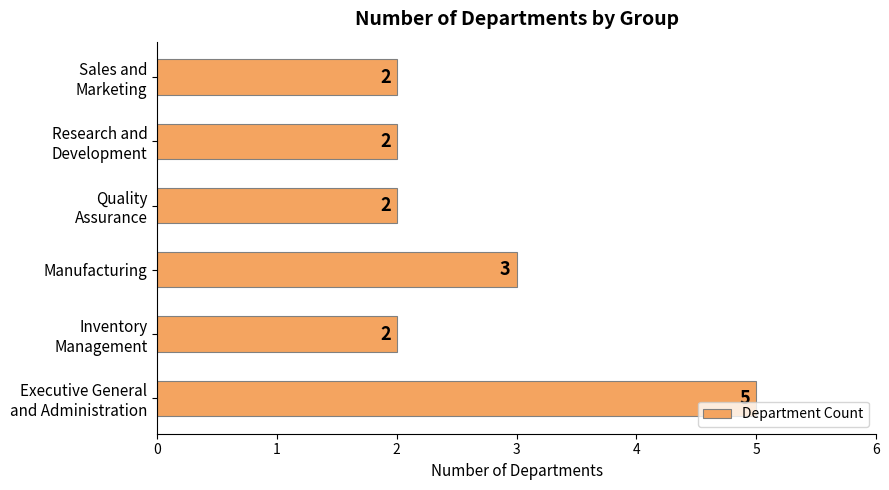

What is the maximum value shown in the chart?

5